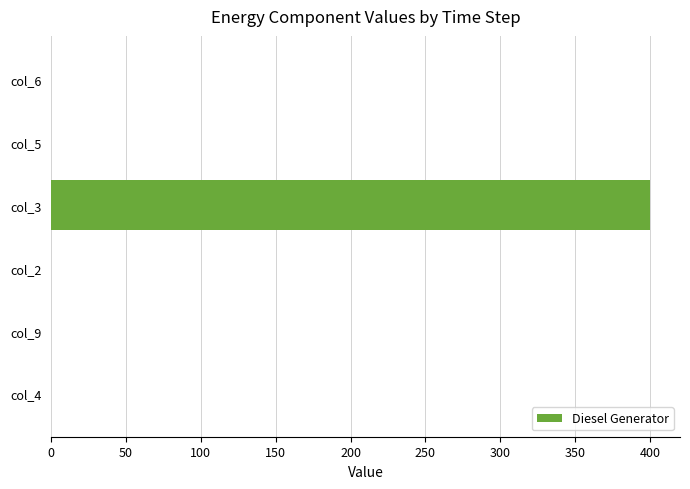

The value at col_4 is -180. True or false?

False